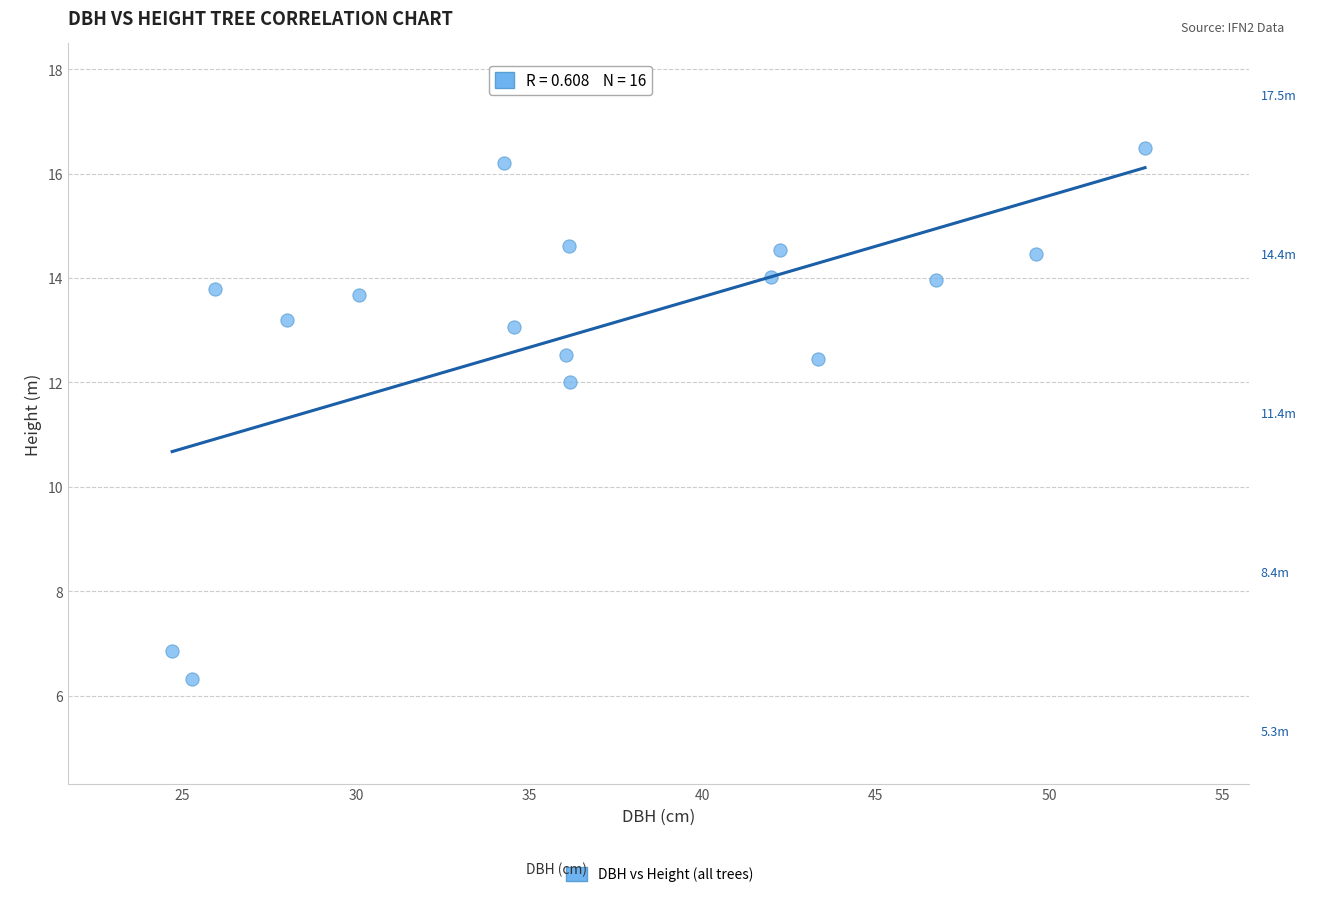

What Y value in the scatter plot is closest to 11?

12.0